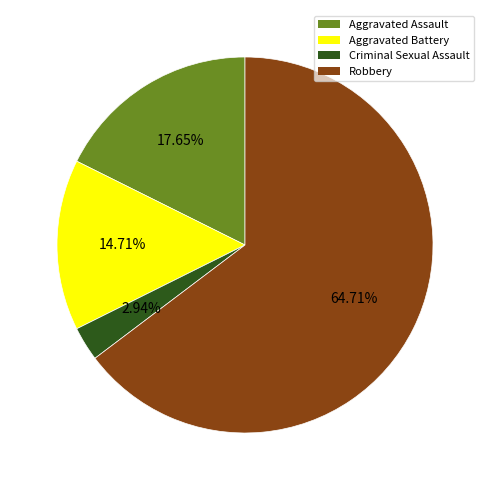

Does Aggravated Assault account for over 50% of the chart?

No